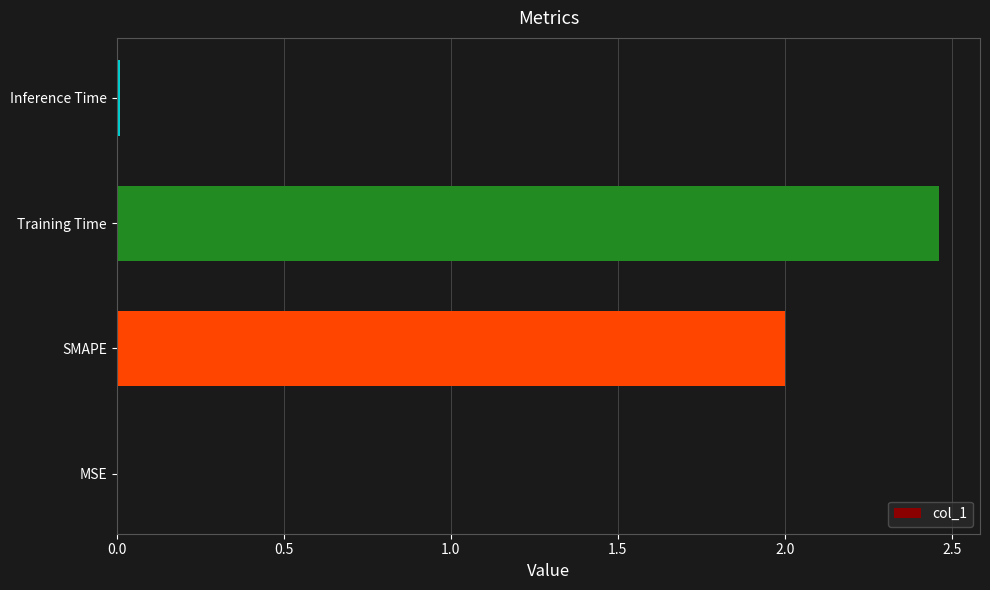

True or false: the data shows 0.0 at MSE.

True